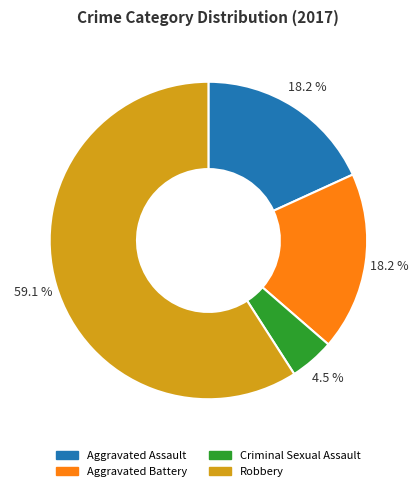

Approximately how many times larger is the value at Aggravated Assault compared to Robbery?

0.3